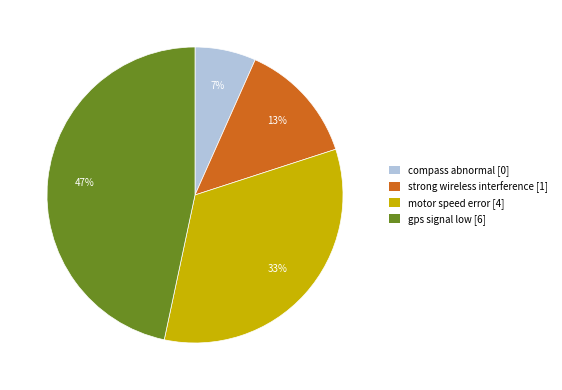

Count the number of slices in the pie.

4